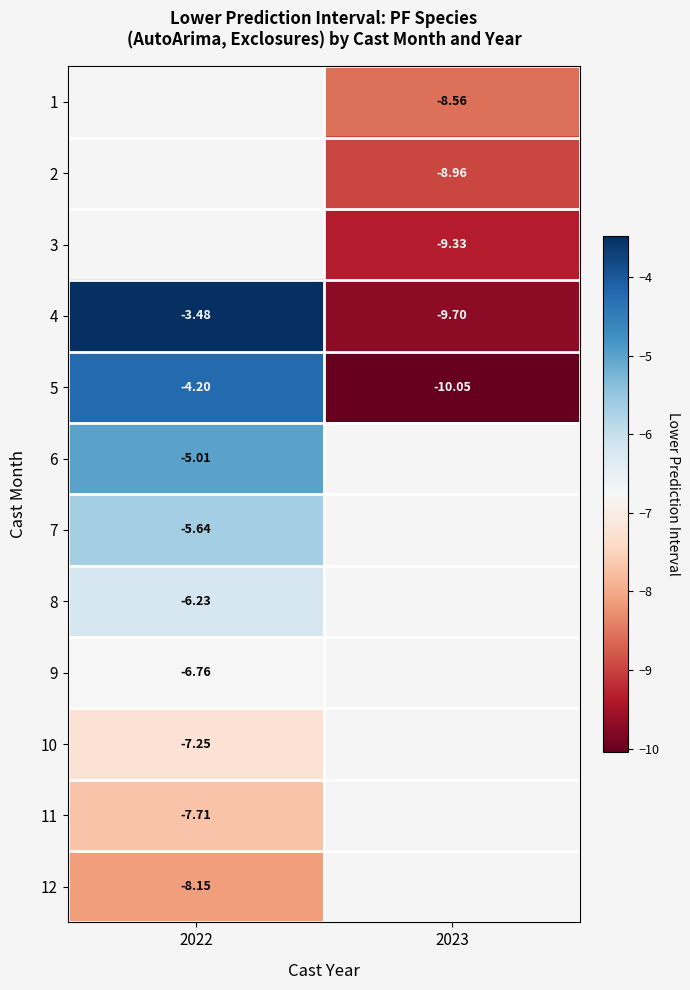

What is the lowest value of the 6 series?

-5.0